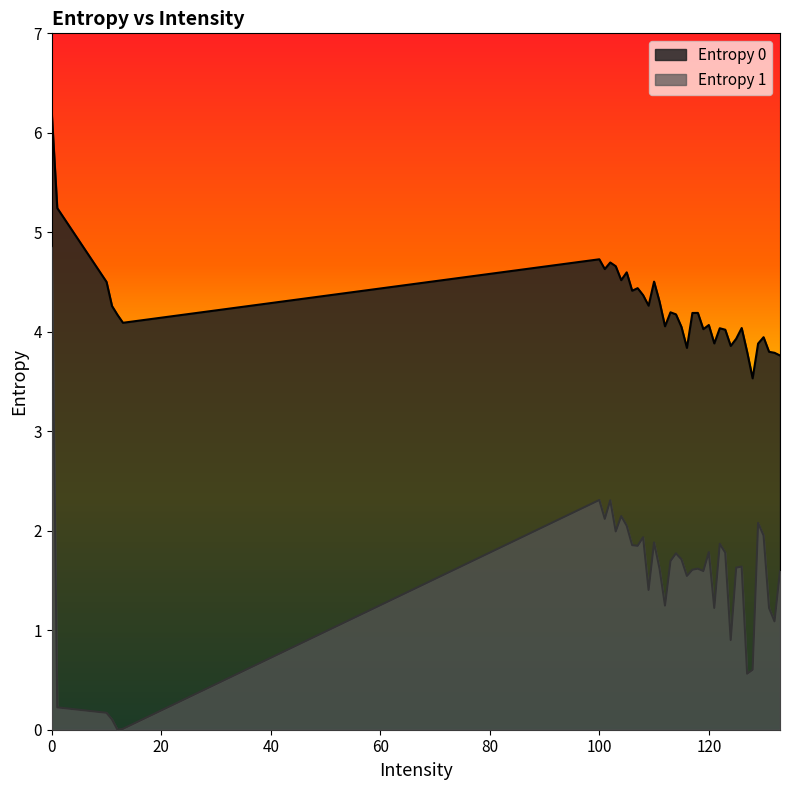

Which series has the widest spread of values?

Entropy 1